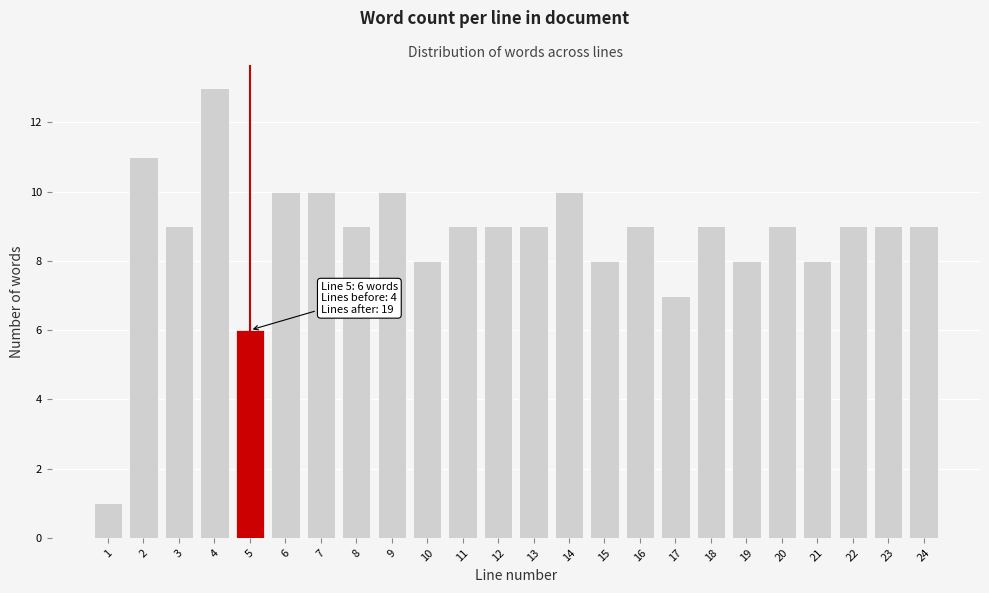

Reading left to right, what are all the values shown in this chart?

1	11	9	13	6	10	10	9	10	8	9	9	9	10	8	9	7	9	8	9	8	9	9	9